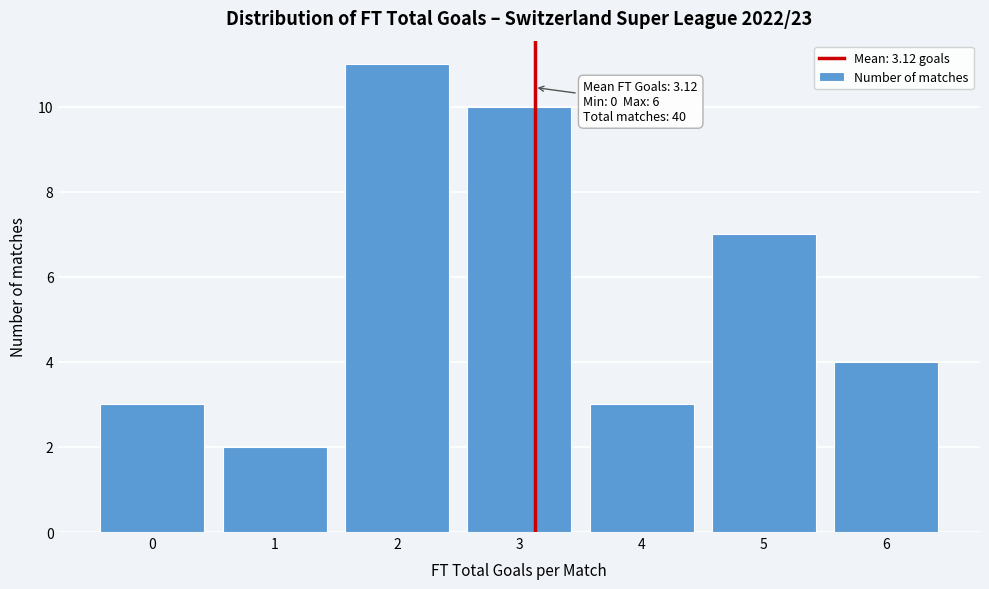

Reading left to right, transcribe all the data shown in this chart.

0=3	1=2	2=11	3=10	4=3	5=7	6=4